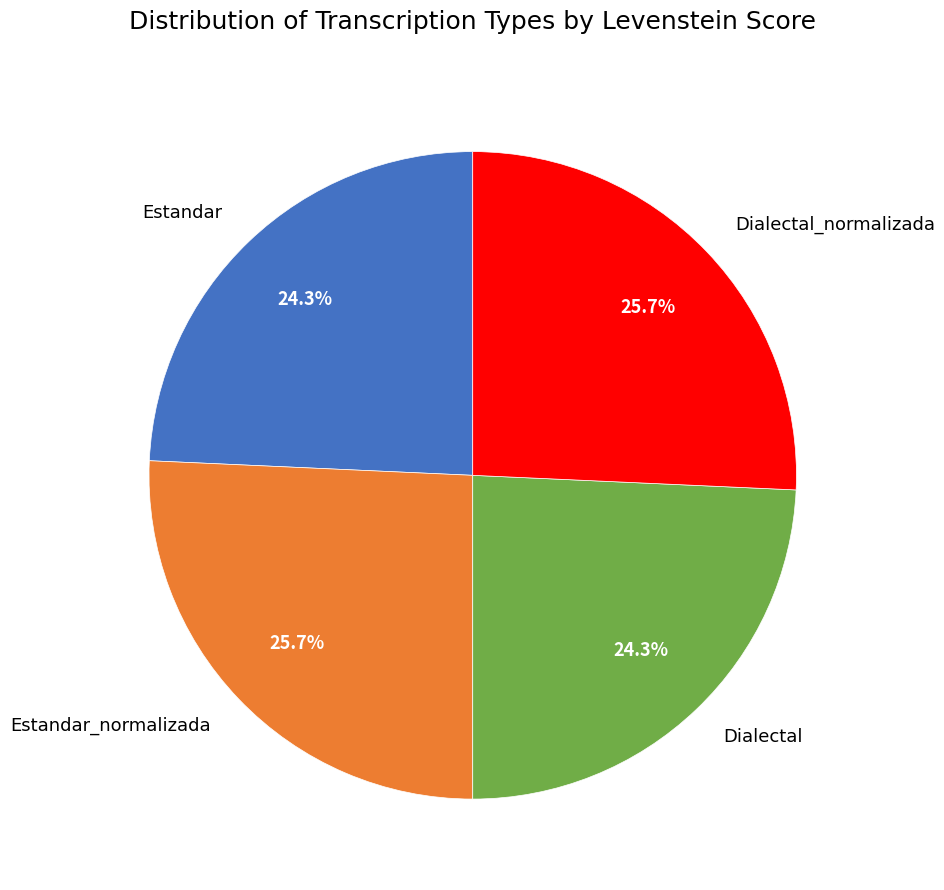

Is there any slice that represents more than half of the pie?

No